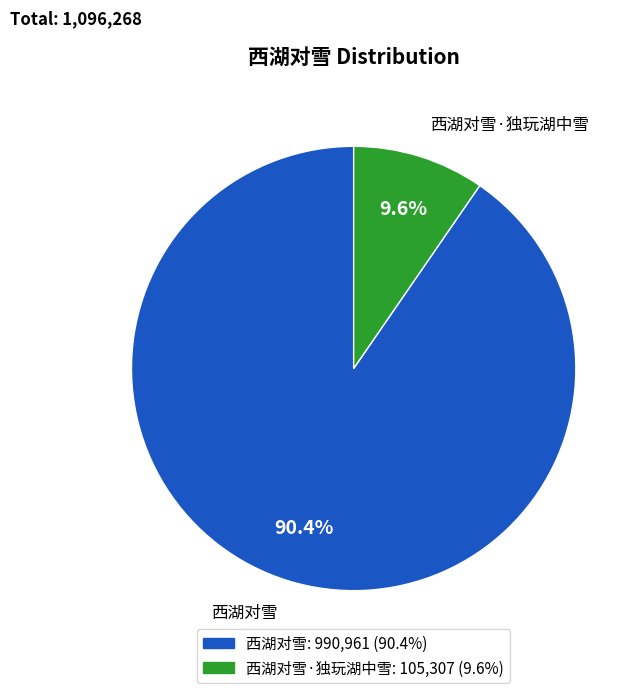

What is the smallest slice in the pie chart?

西湖对雪·独玩湖中雪